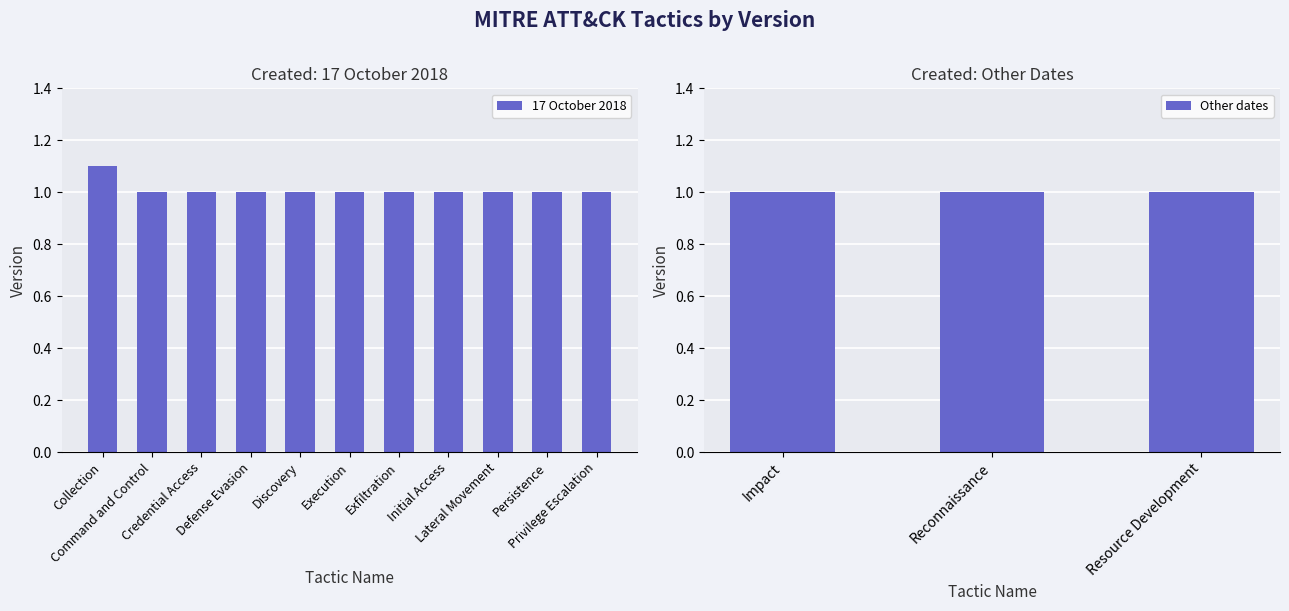

Between Reconnaissance and Persistence, which is larger?

Reconnaissance